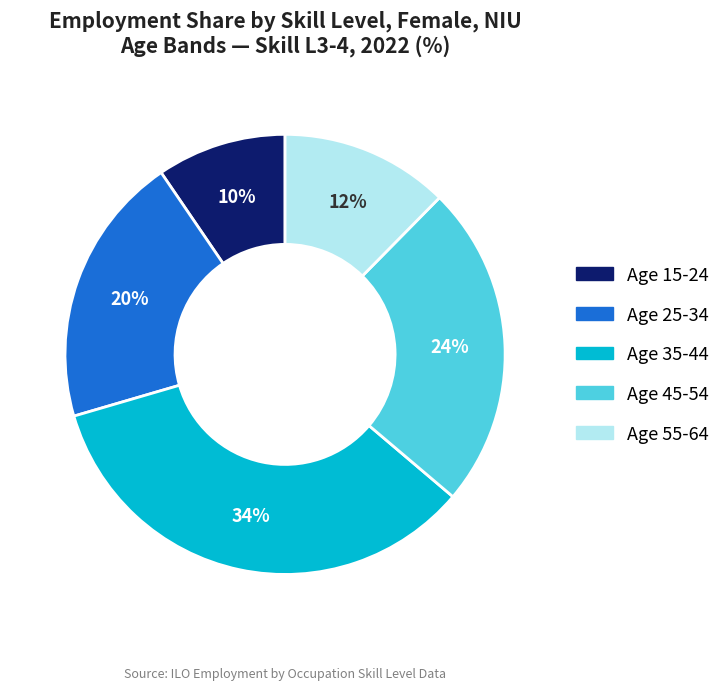

Is there any slice that represents more than half of the pie?

No